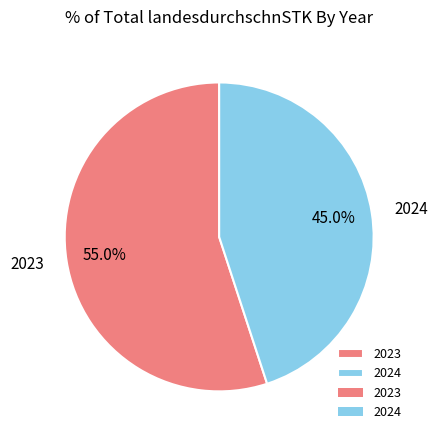

Between 2023 and 2024, which is larger?

2023